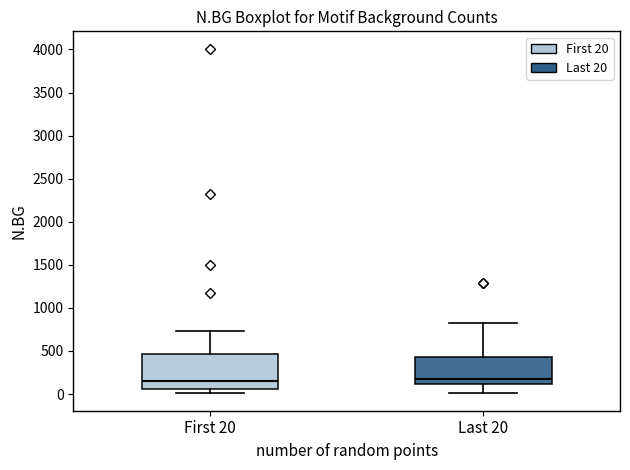

Which box is the tallest, from its lower edge to its upper edge?

First 20